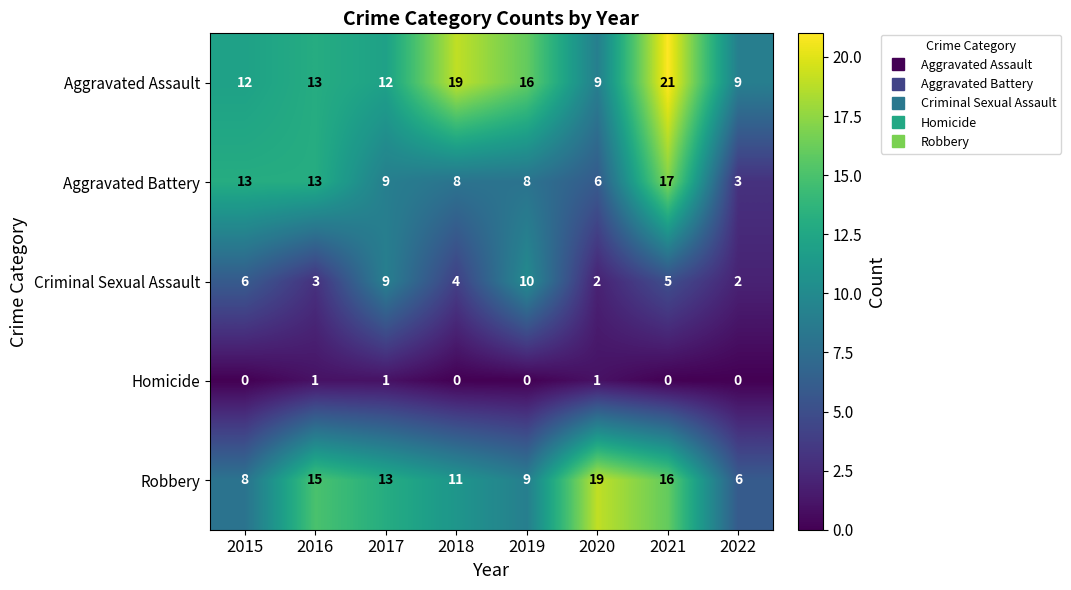

At which category is the sum across all series the highest?

2021